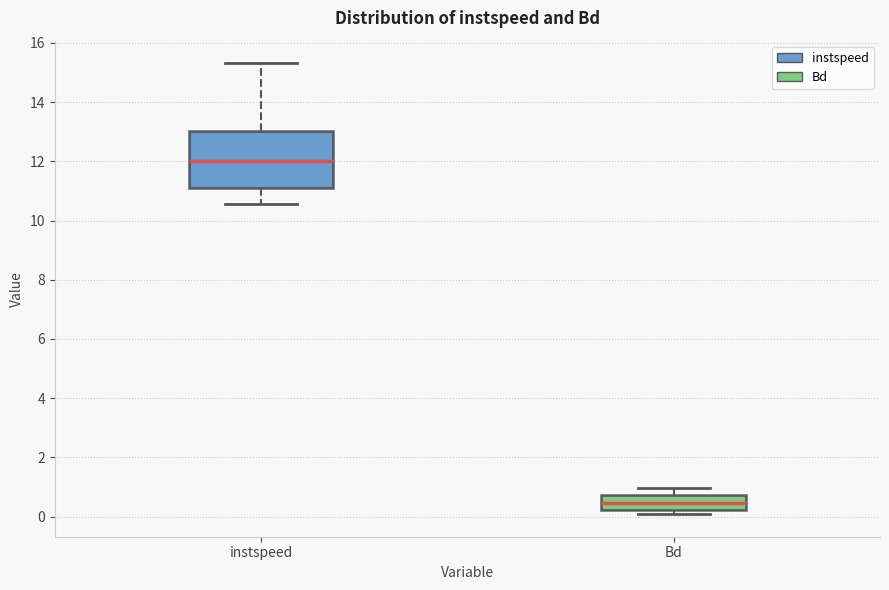

Comparing the boxes themselves (not the whiskers), which one is the tallest?

instspeed